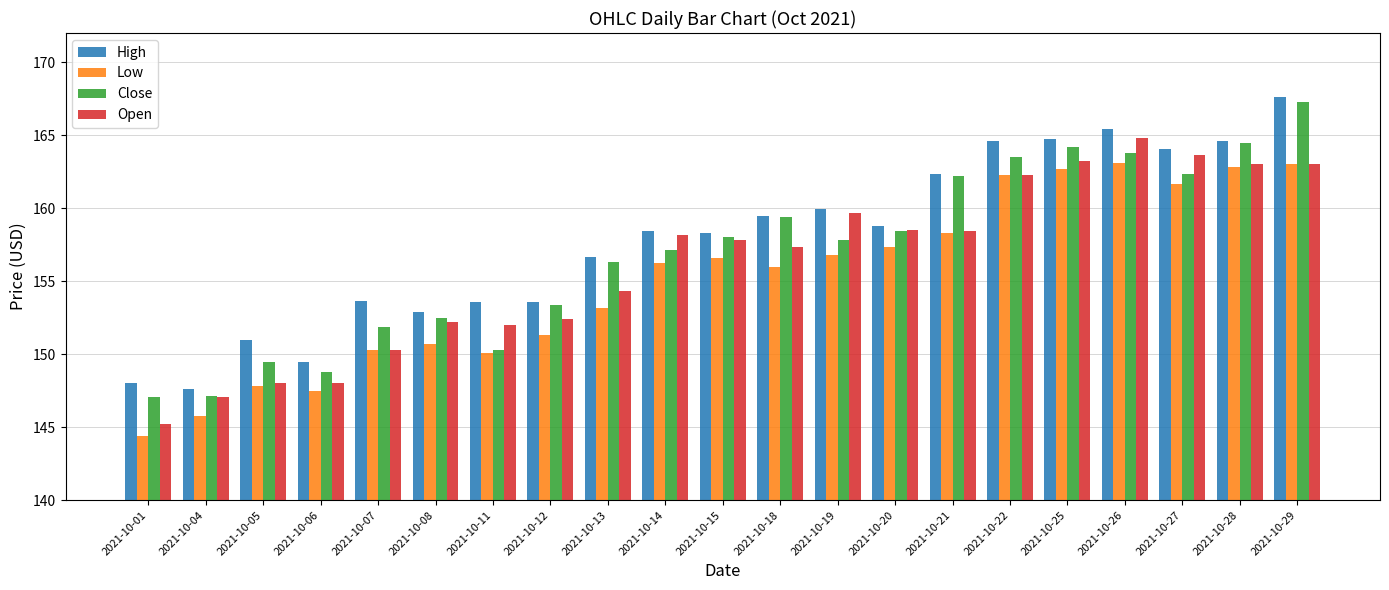

Which category has the lowest value in the Open series?

2021-10-01